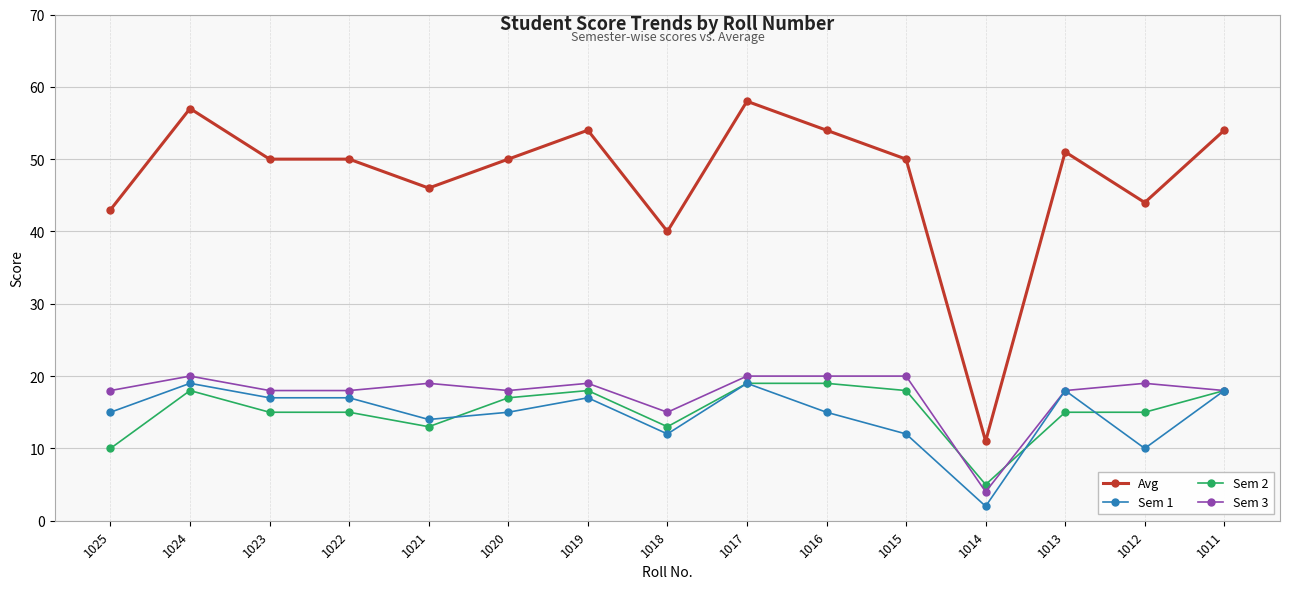

Count the number of data series in this chart.

4